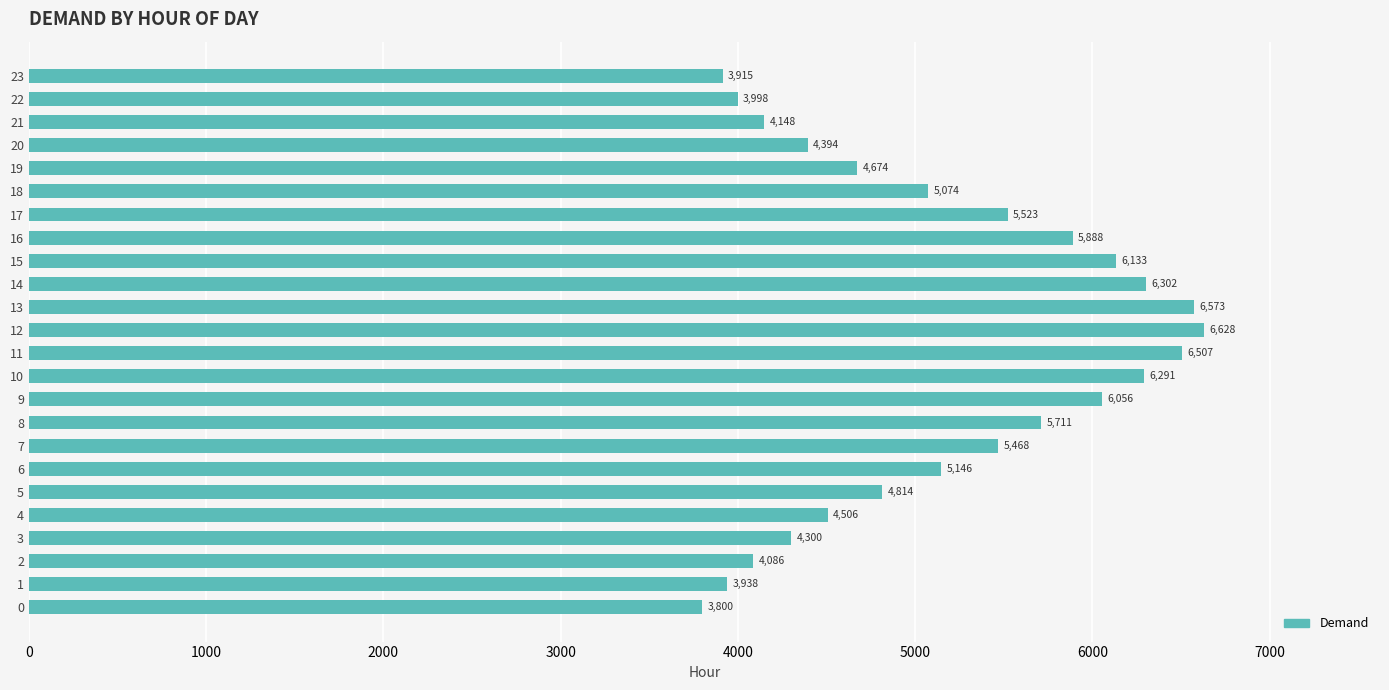

Reading top to bottom, extract all data points from this chart.

23=3915	22=3998	21=4148	20=4394	19=4674	18=5074	17=5523	16=5888	15=6133	14=6302	13=6573	12=6628	11=6507	10=6291	9=6056	8=5711	7=5468	6=5146	5=4814	4=4506	3=4300	2=4086	1=3938	0=3800